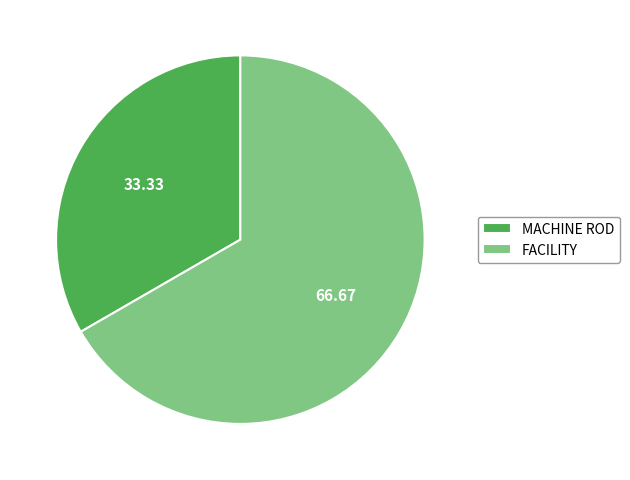

Does MACHINE ROD represent more than half of the total?

No